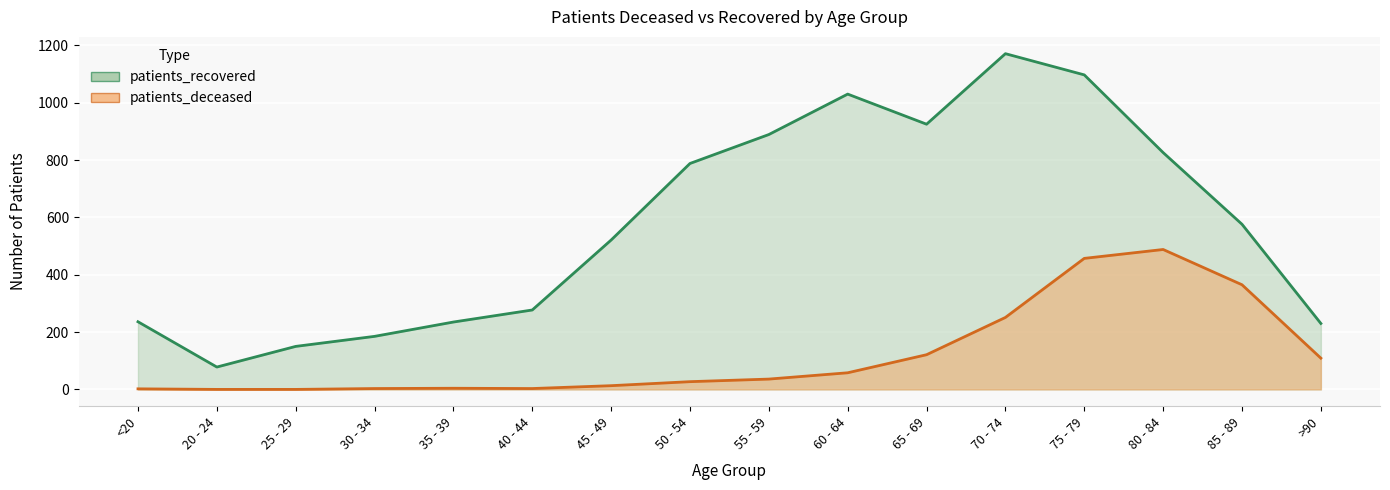

What is the difference between the maximum and minimum values in the patients_recovered series?

1093